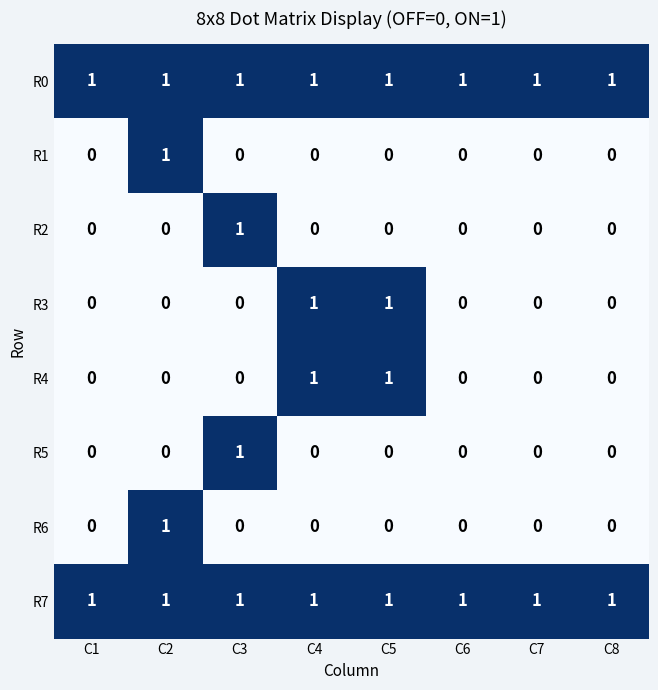

Count the R4 values in the range 0 to 1.

8